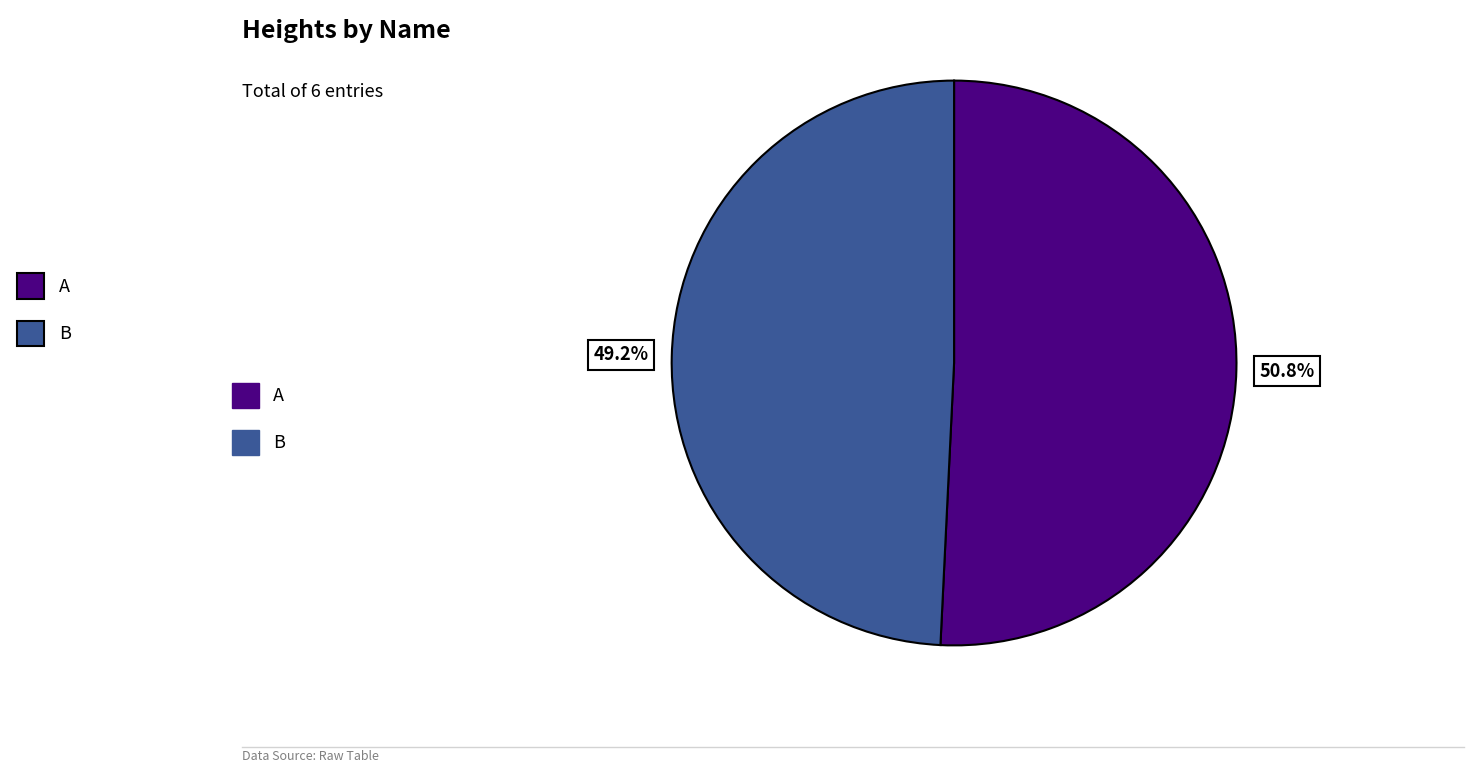

Is there any slice that represents more than half of the pie?

Yes